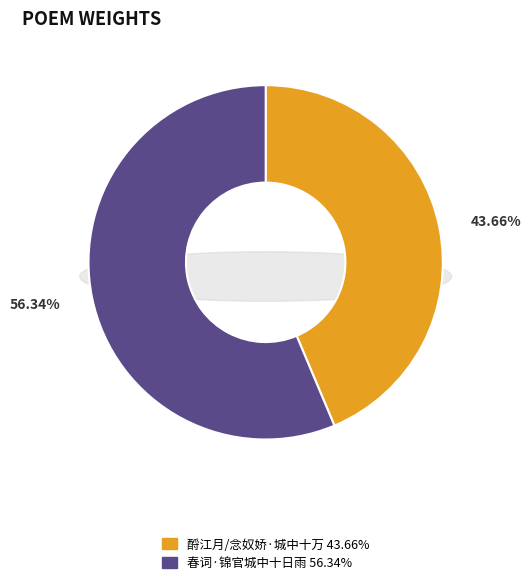

How many slices are in this pie chart?

2